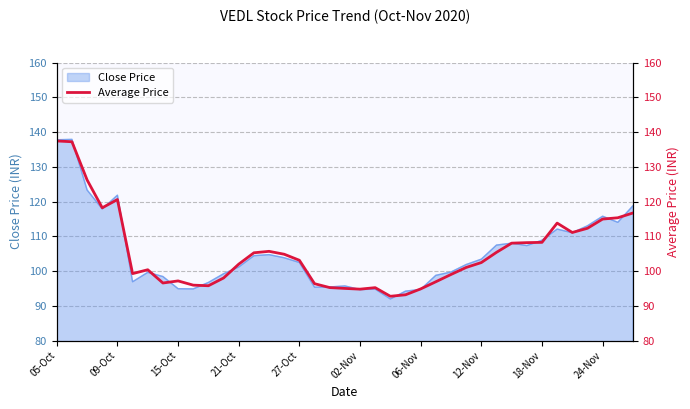

The Close Price series shows 73.8 at 24-Nov. True or false?

False